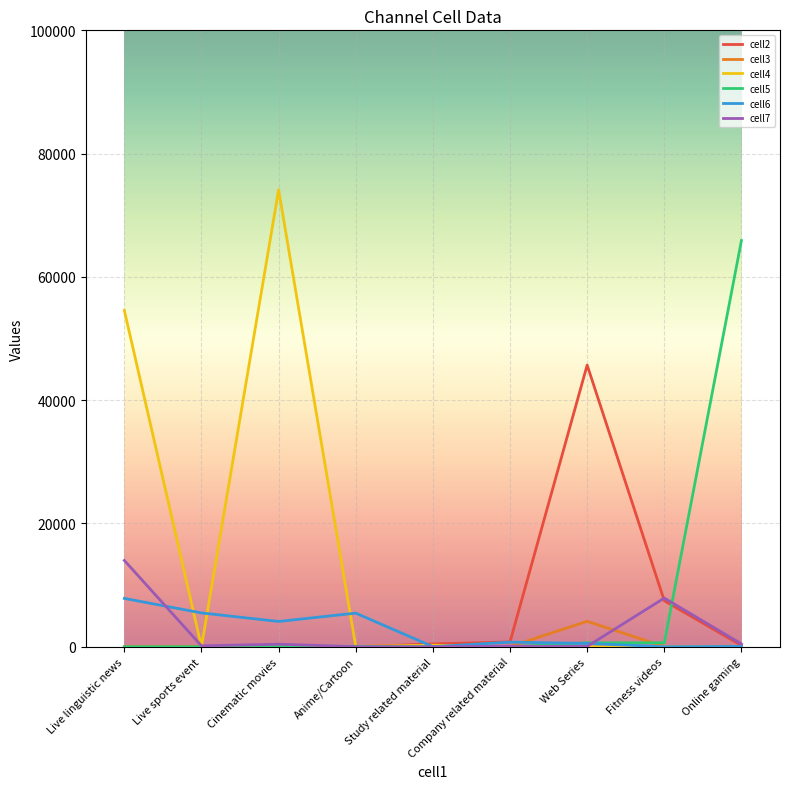

Which series has the largest total across all categories?

cell4